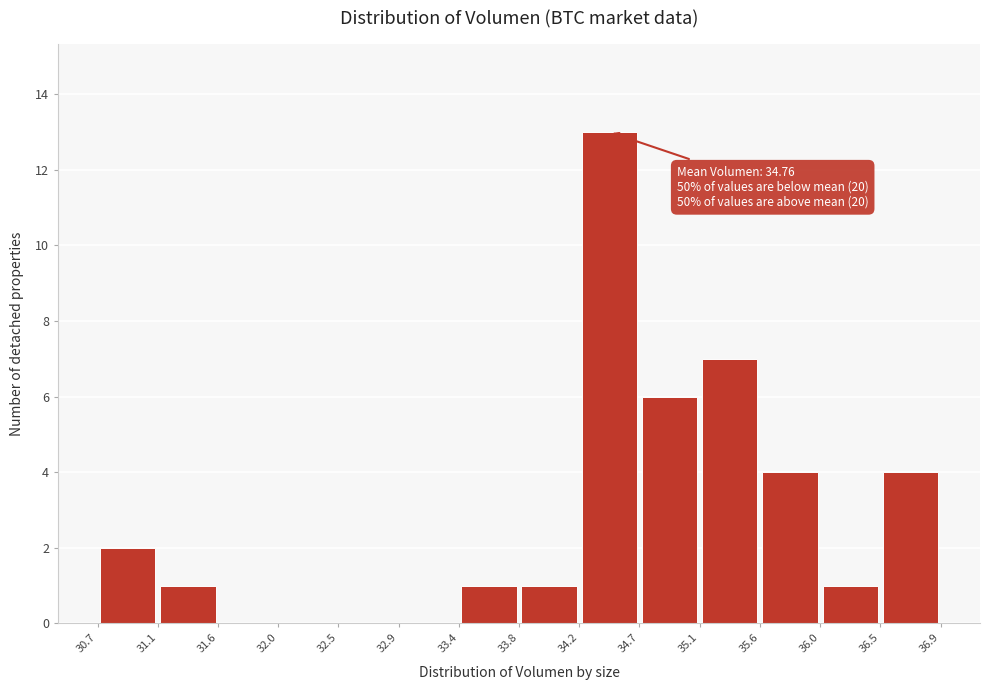

Which range on the x-axis has the tallest bar?

34.2 to 34.7